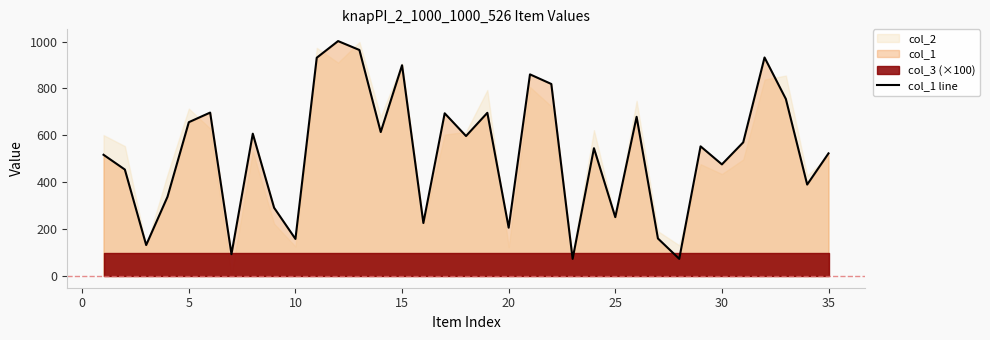

What is the difference between the maximum and minimum values?

929